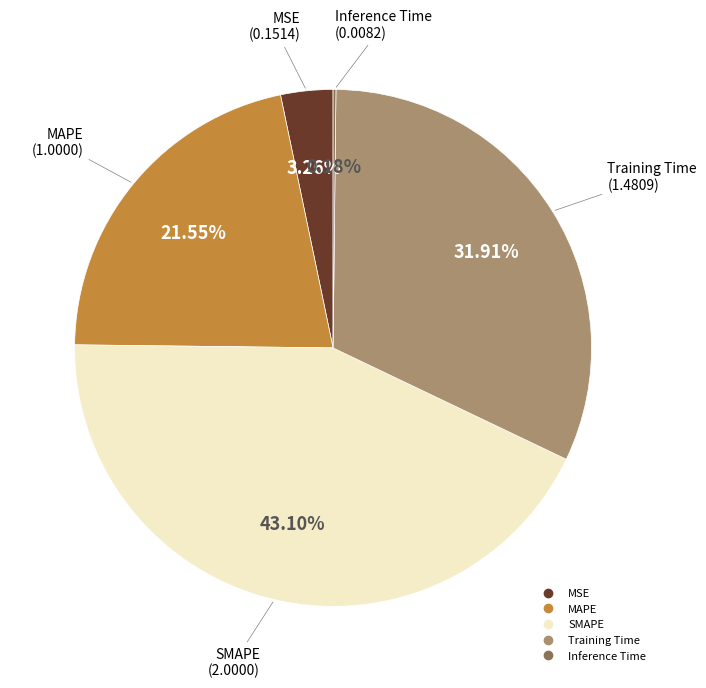

Which has a higher value, Training Time or SMAPE?

SMAPE